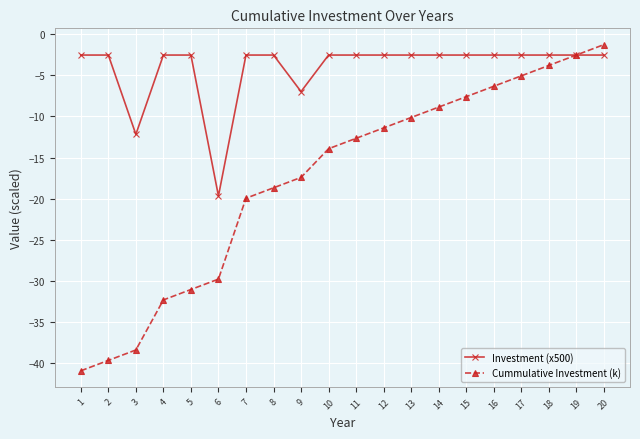

What is the difference between the highest and lowest values at 10?

11.4